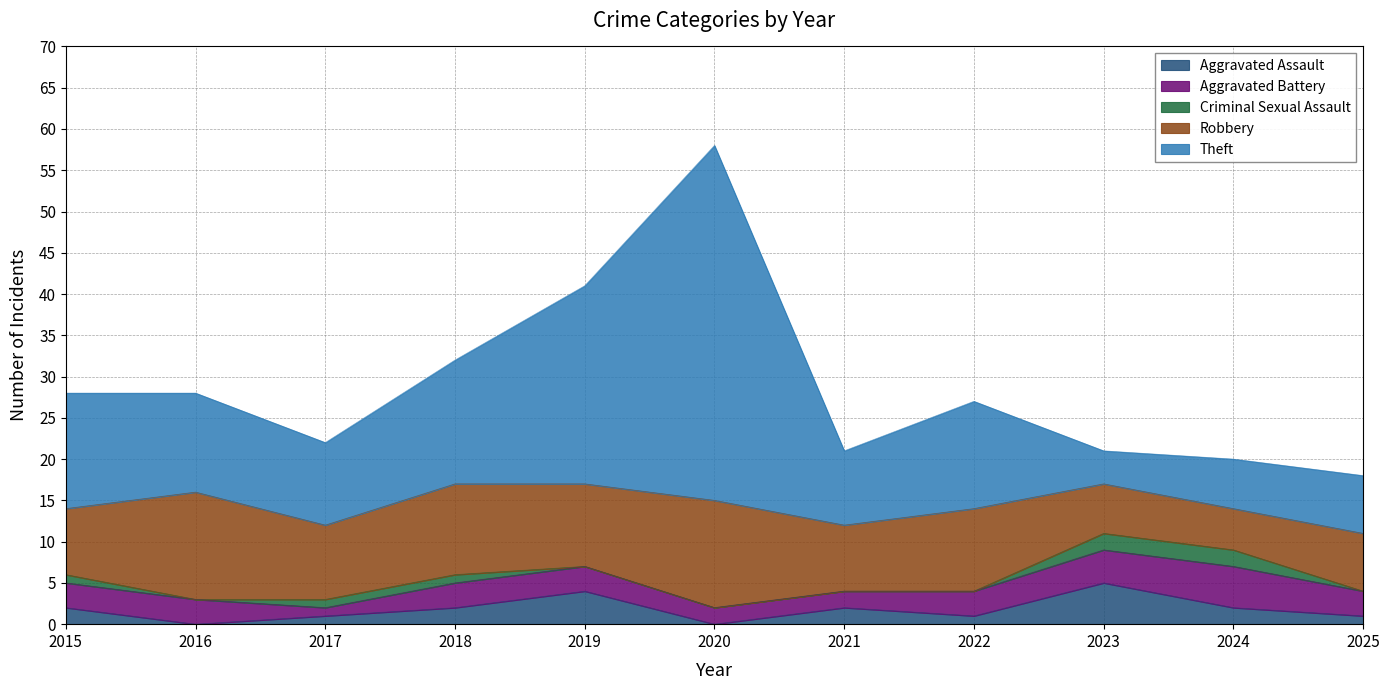

What is the difference between the maximum and minimum values in the Criminal Sexual Assault series?

2